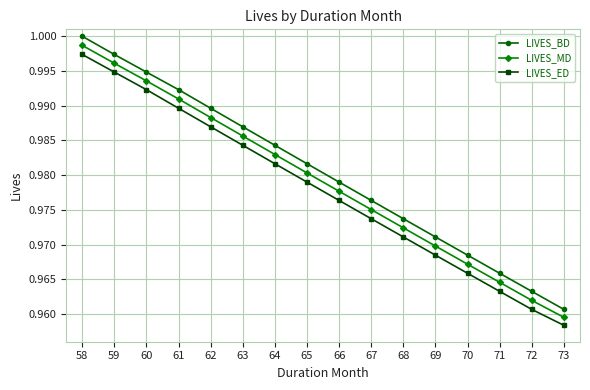

True or false: LIVES_MD has a value of 1.0 at 63.

True